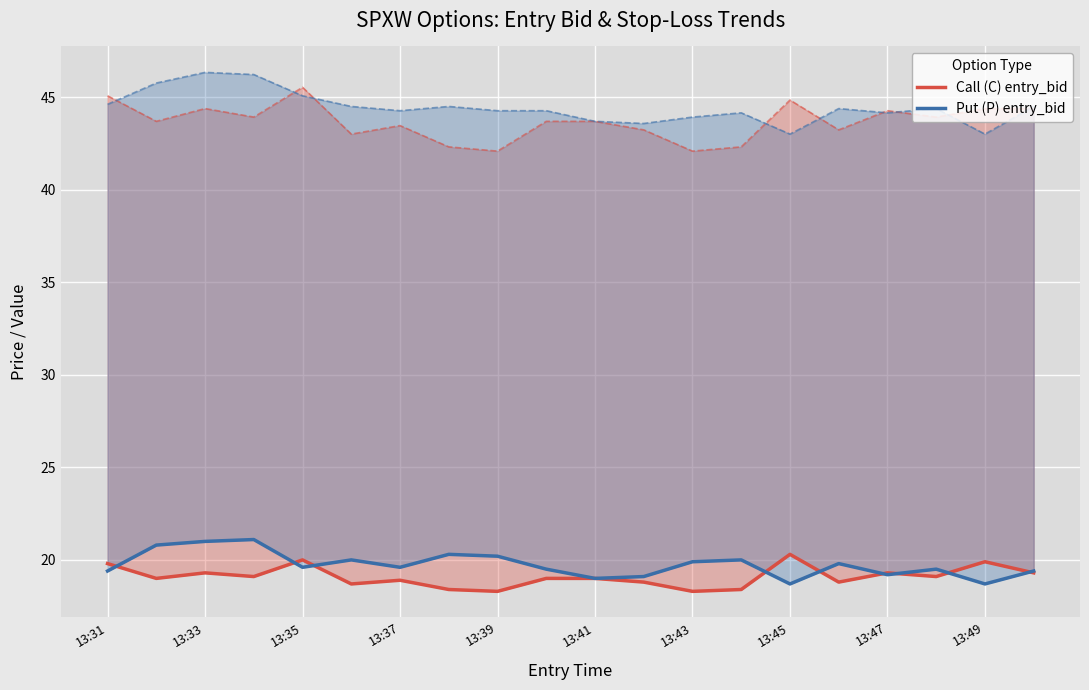

Which has a higher value, 13:33 or 13:43?

13:33